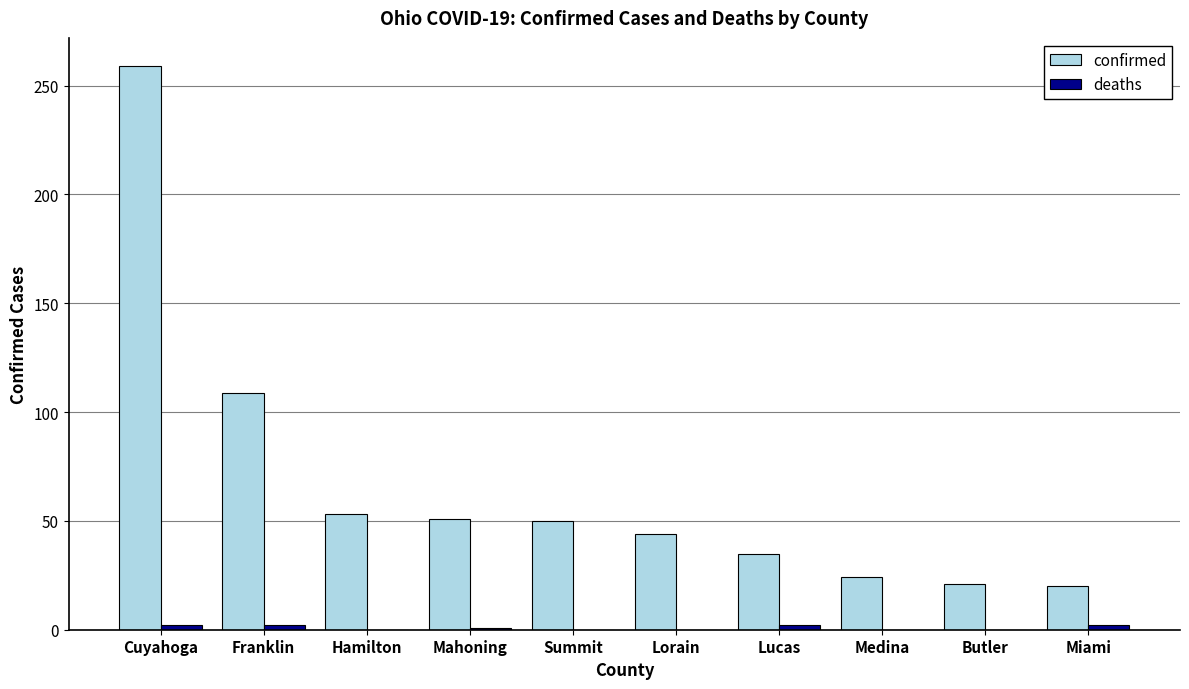

What is the sum of all confirmed values?

666